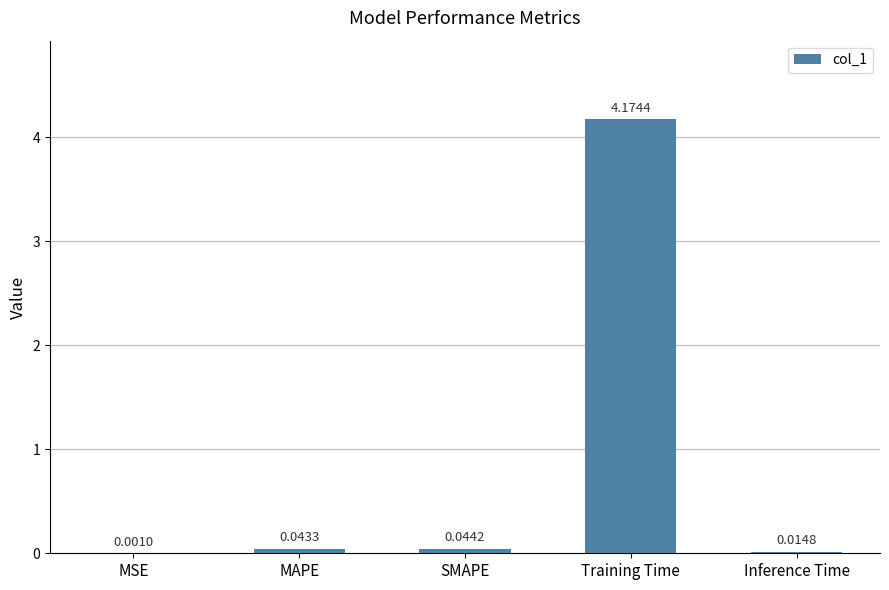

Between Inference Time and Training Time, which is larger?

Training Time